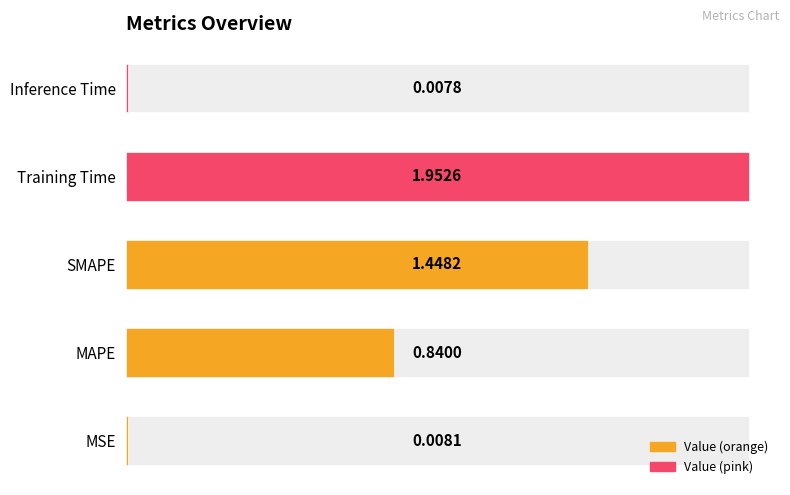

The chart shows a value of 0.8 at MAPE. True or false?

True